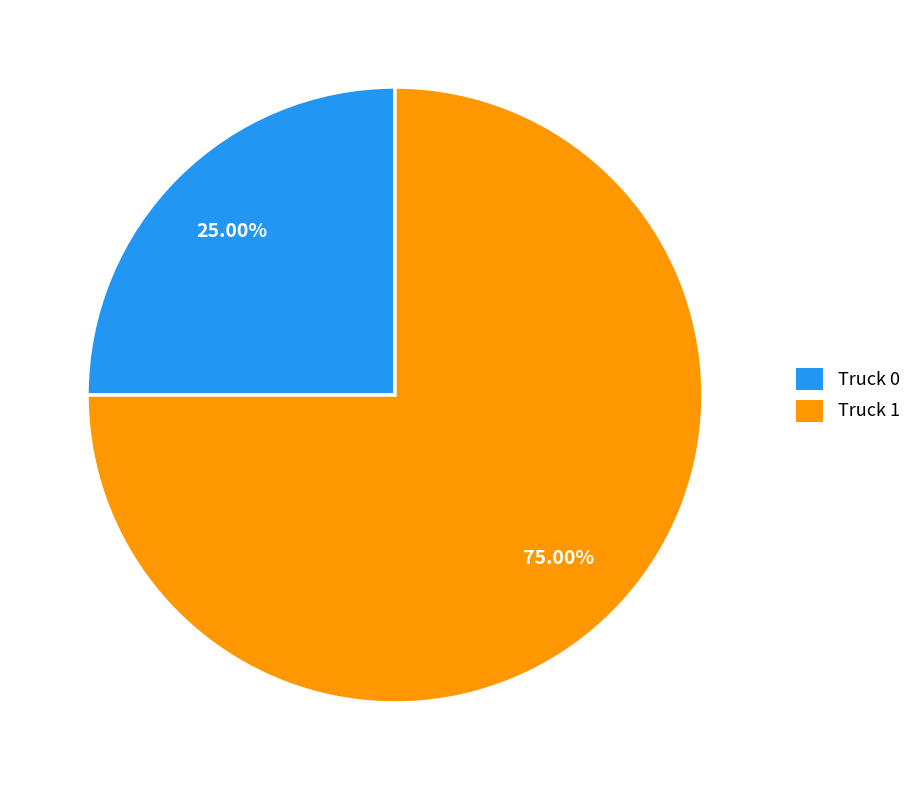

To the nearest percent, what is the combined percentage of Truck 1 and Truck 0?

100%